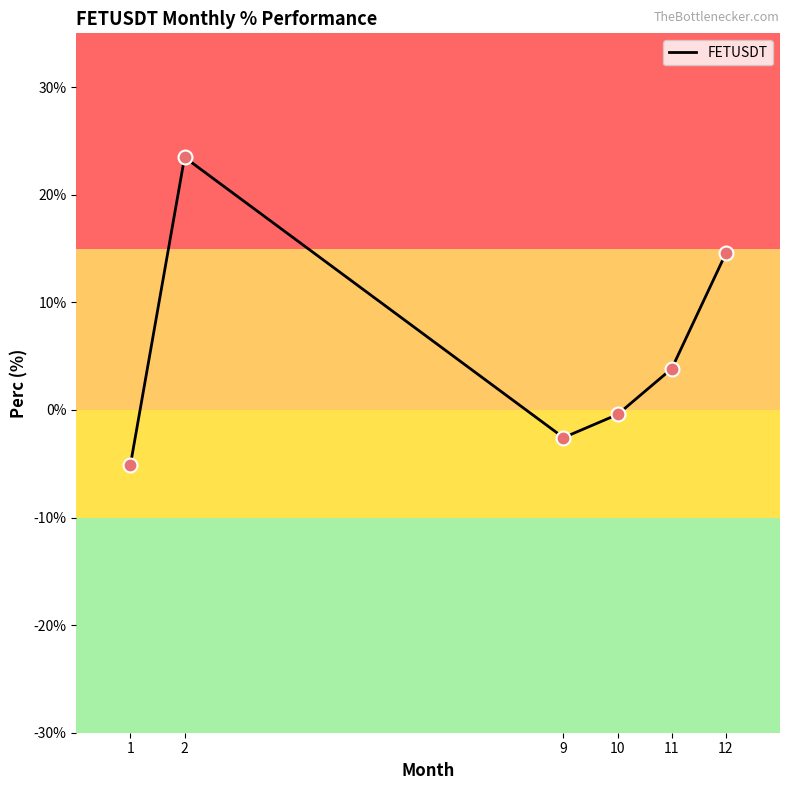

Which has a higher value, 10 or 2?

2